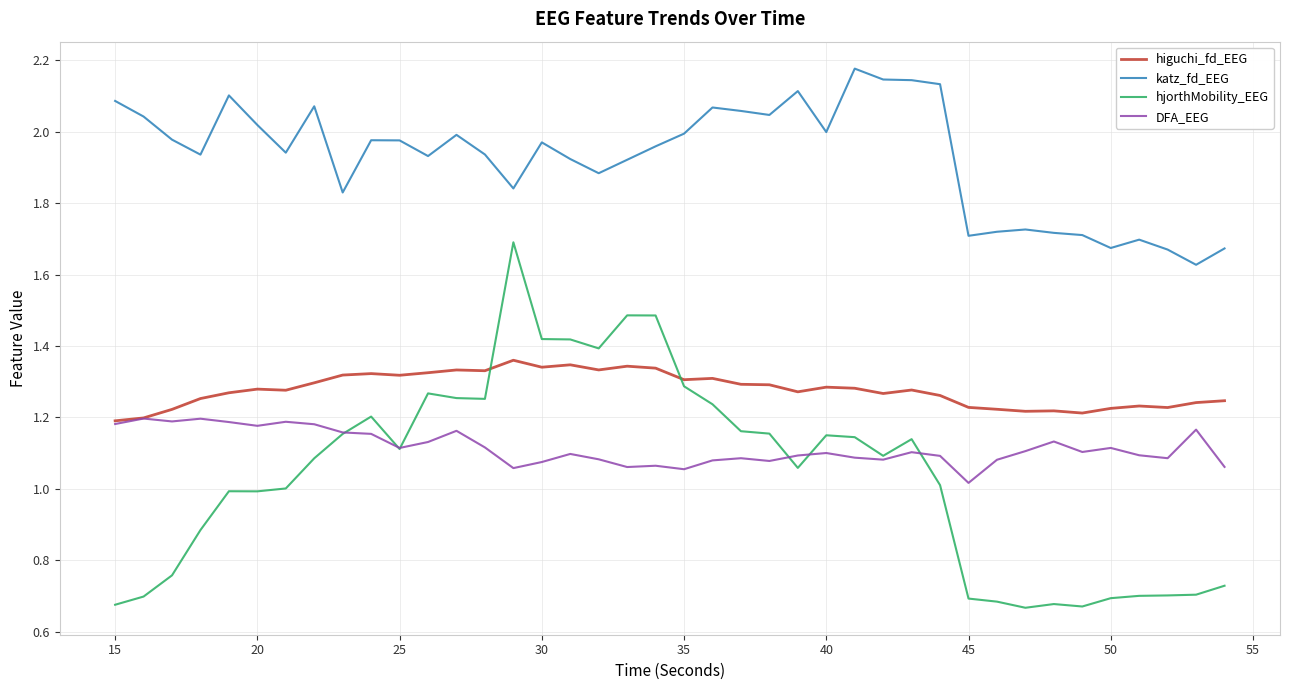

Which series has the largest range (max minus min)?

hjorthMobility_EEG